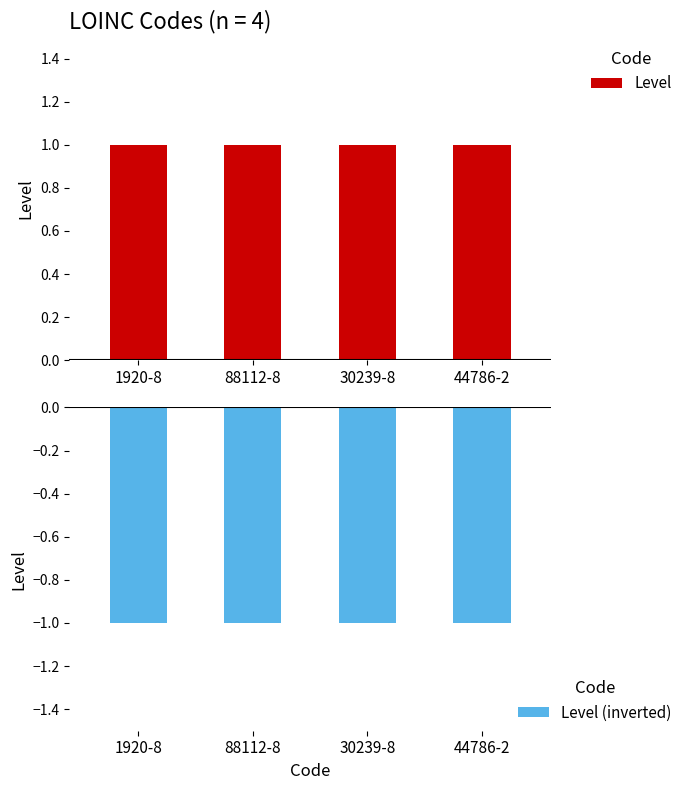

What is the maximum value for Level?

1